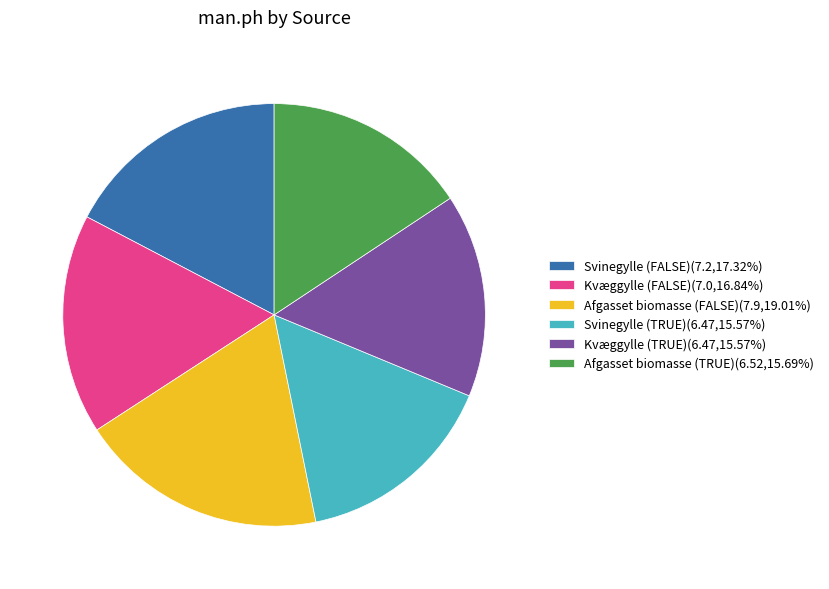

Combined, do Svinegylle (TRUE) and Afgasset biomasse (TRUE) account for over 50%?

No